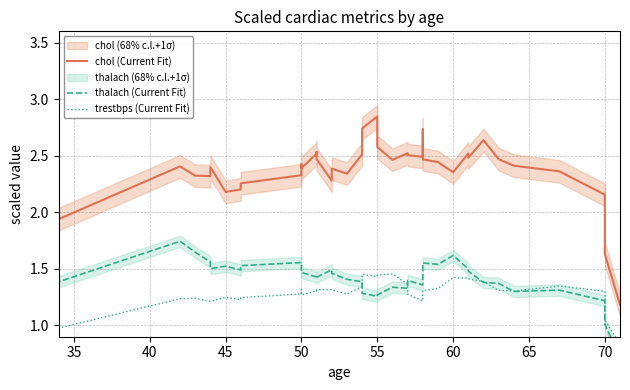

In trestbps (Current Fit), how many points are lower than both neighbors (excluding endpoints)?

7